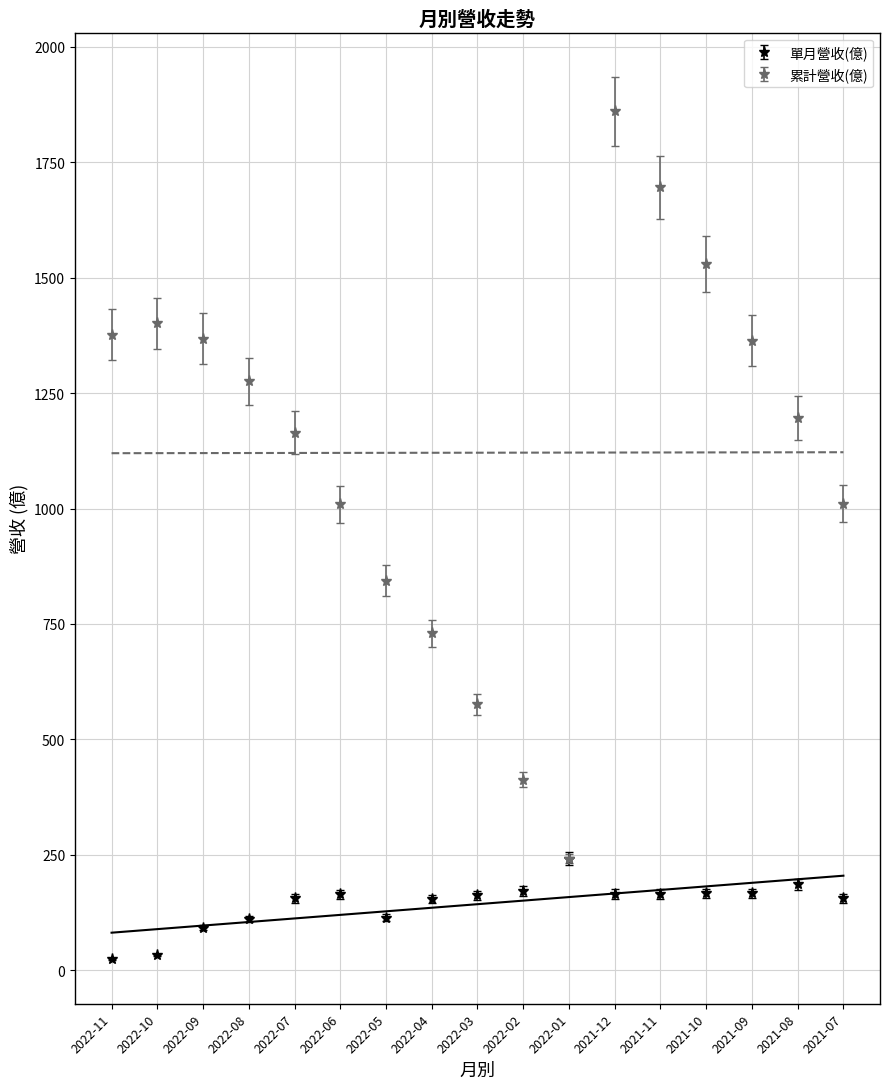

What is the label of the 10th point from the right?

2022-04